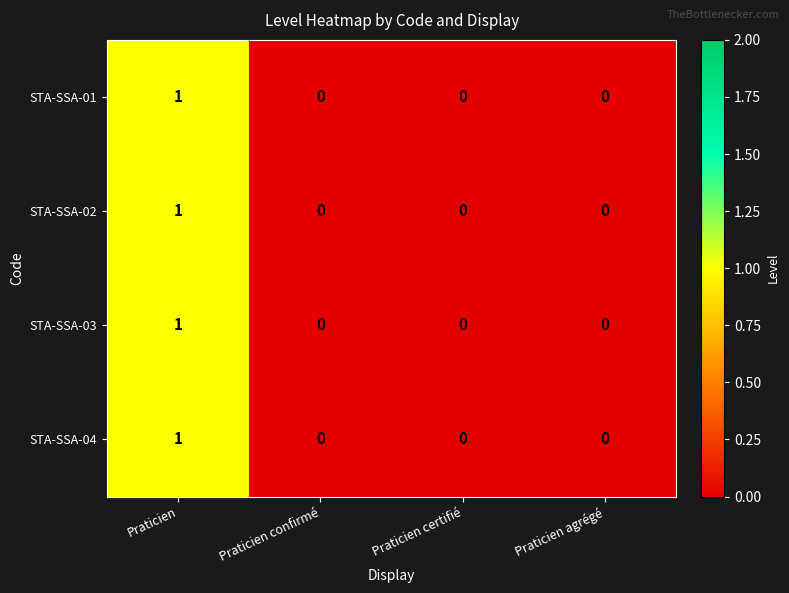

Reading left to right, transcribe all the data shown in this chart.

STA-SSA-01: Praticien=1	Praticien confirmé=0	Praticien certifié=0	Praticien agrégé=0
STA-SSA-02: Praticien=1	Praticien confirmé=0	Praticien certifié=0	Praticien agrégé=0
STA-SSA-03: Praticien=1	Praticien confirmé=0	Praticien certifié=0	Praticien agrégé=0
STA-SSA-04: Praticien=1	Praticien confirmé=0	Praticien certifié=0	Praticien agrégé=0